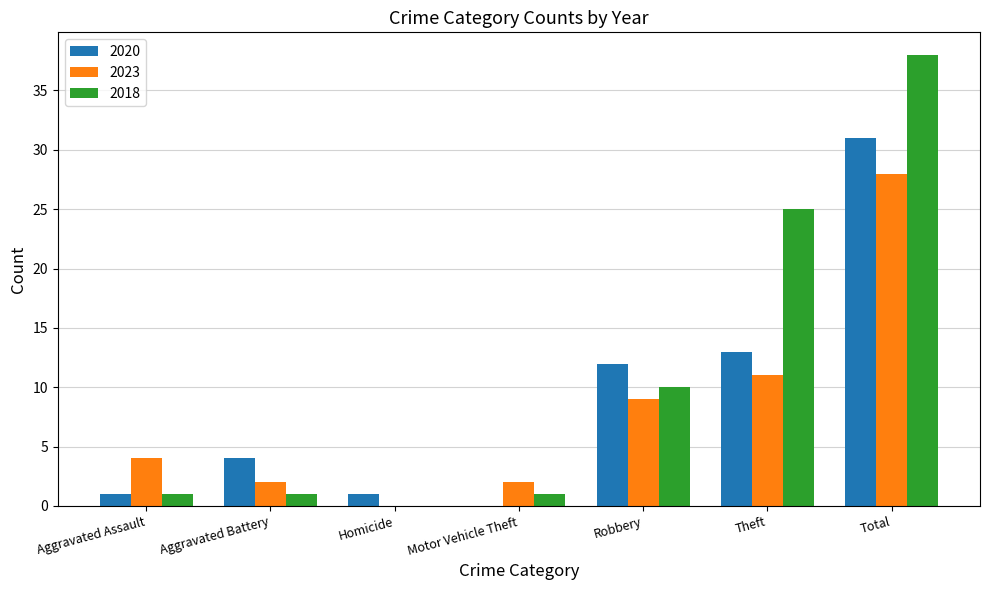

At which category is the sum across all series the highest?

Total